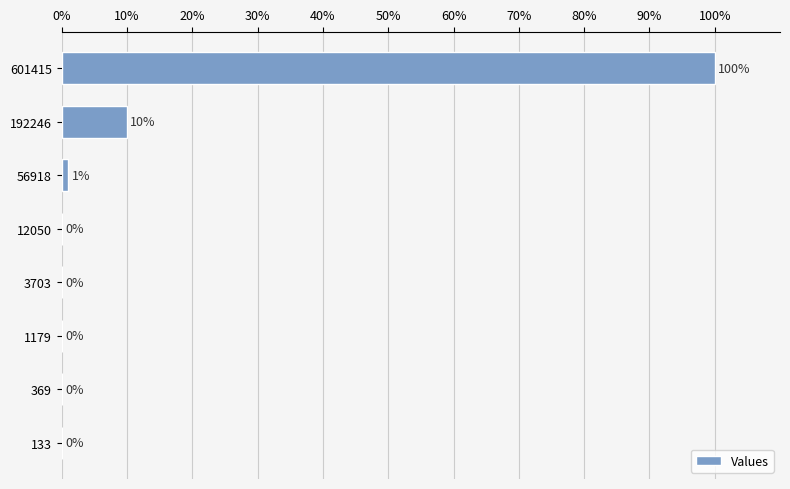

Which has a higher value, 3703 or 192246?

192246